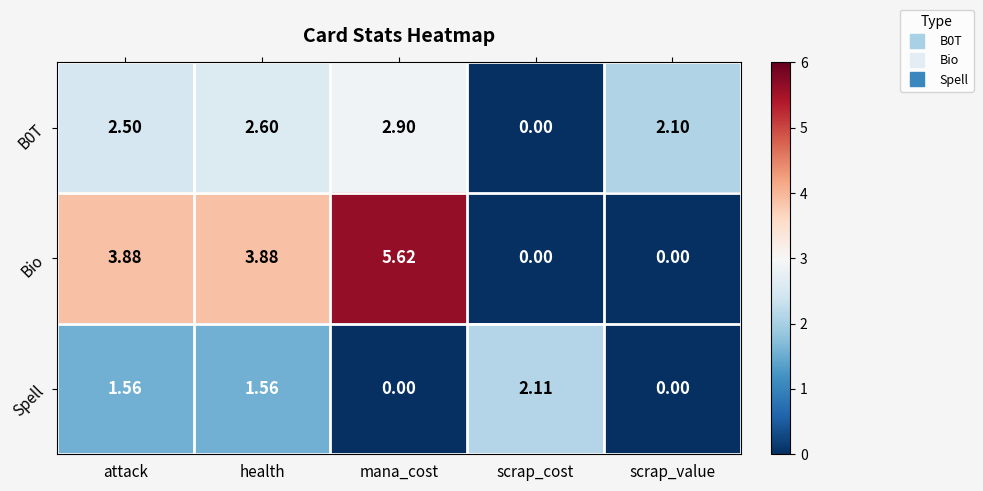

At which label does Bio reach its peak?

mana_cost